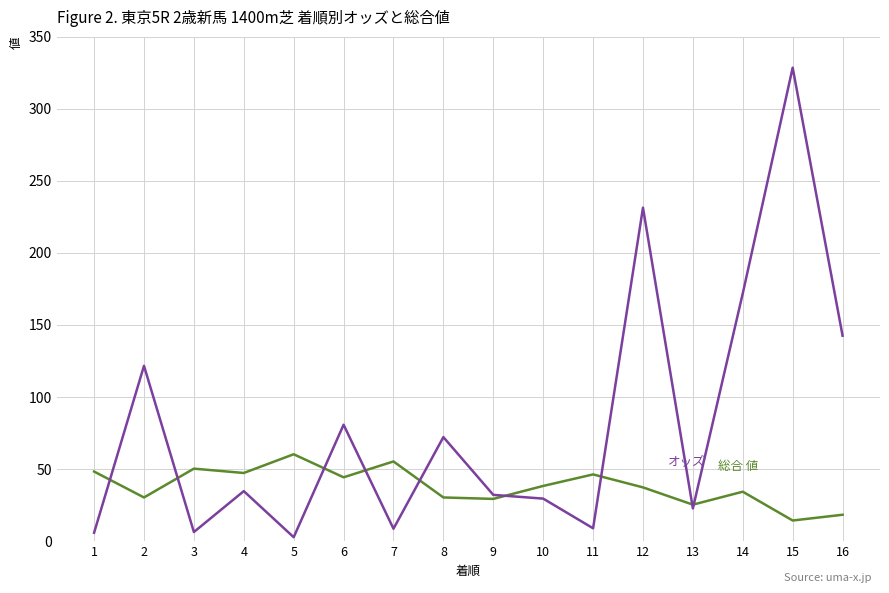

What is the spread (max minus min) of values at 8?

41.9